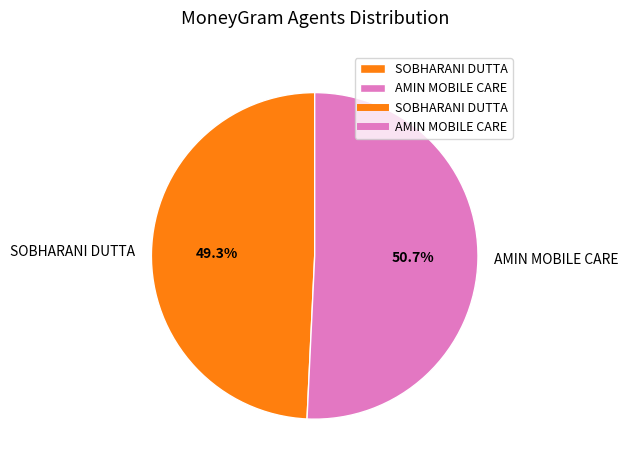

How many segments does this pie chart have?

2